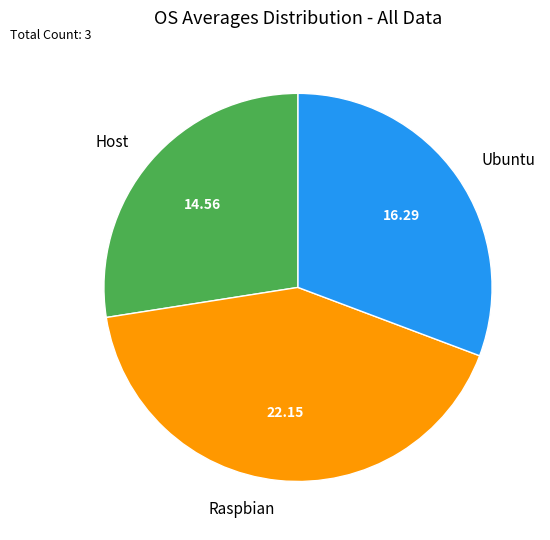

Which has a higher value, Raspbian or Host?

Raspbian